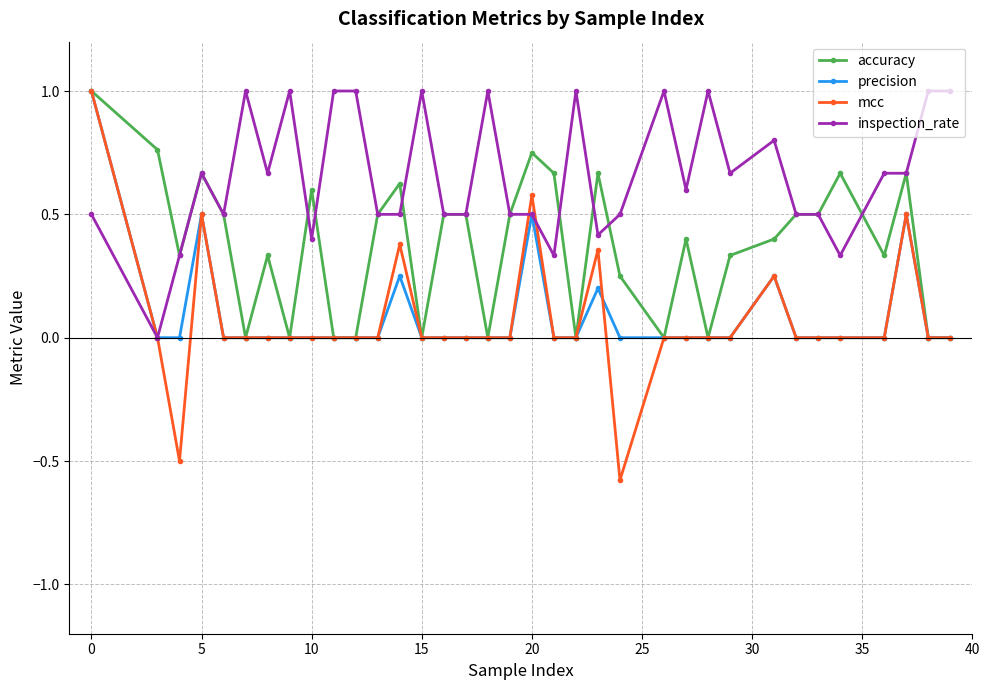

How many series are shown in this chart?

4